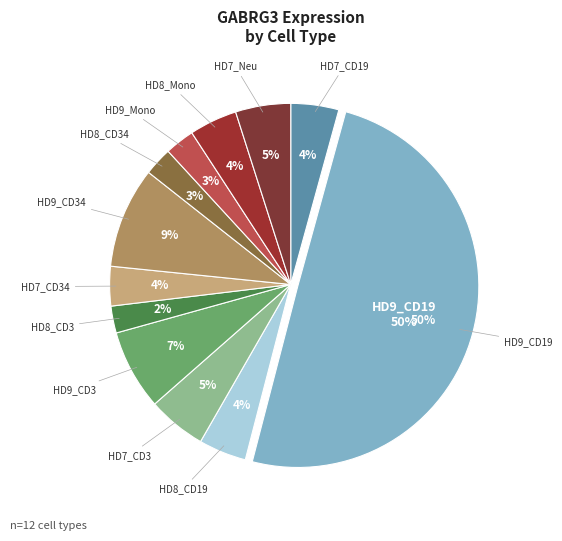

Rank the categories by value from highest to lowest.

HD9_CD19, HD9_CD34, HD9_CD3, HD7_CD3, HD7_Neu, HD7_CD19, HD8_Mono, HD8_CD19, HD7_CD34, HD9_Mono, HD8_CD34, HD8_CD3